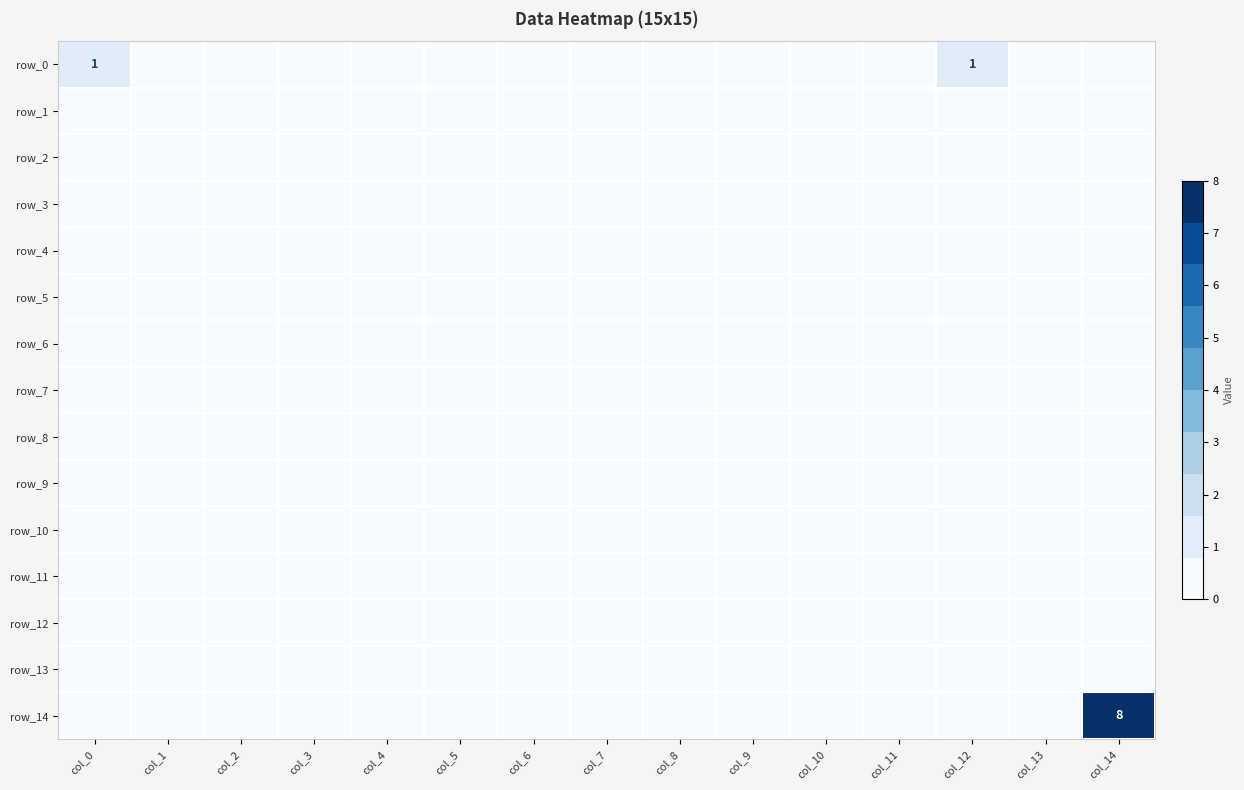

True or false: row_7 has a value of 0 at col_4.

True